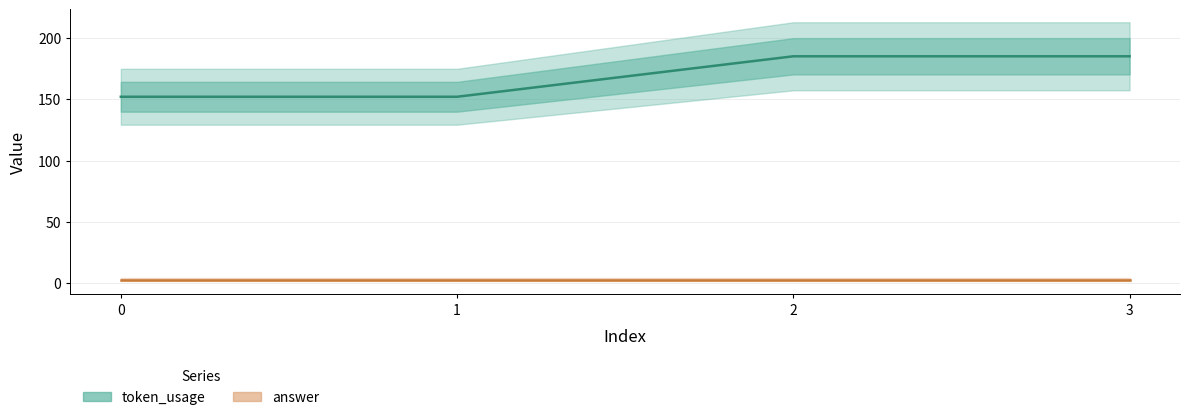

Is it true that the value at 1 is 152?

True